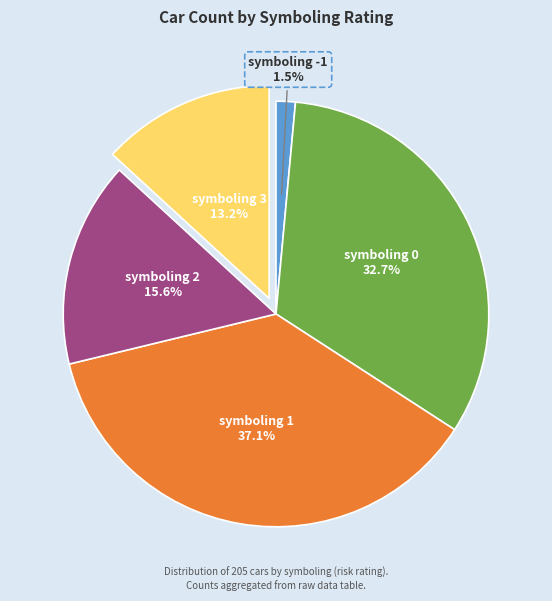

Does any single category account for the majority?

No